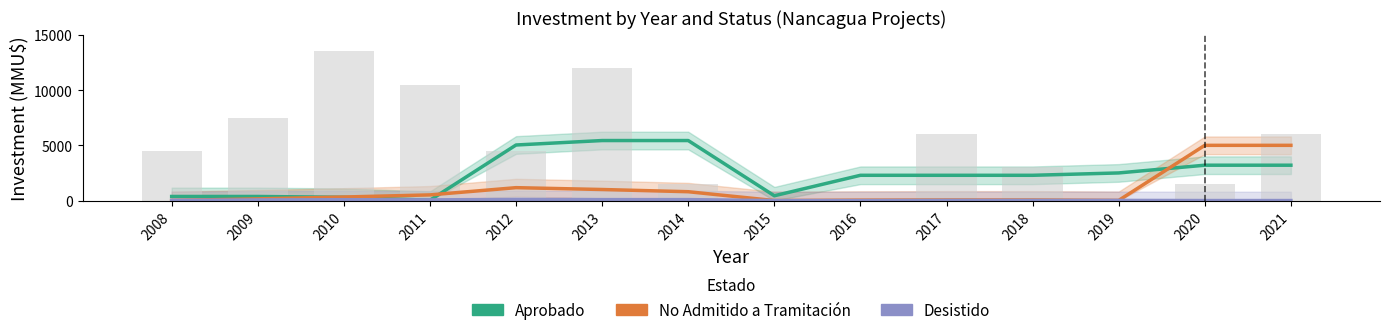

What is the total value across all series at 2010?

14193.0